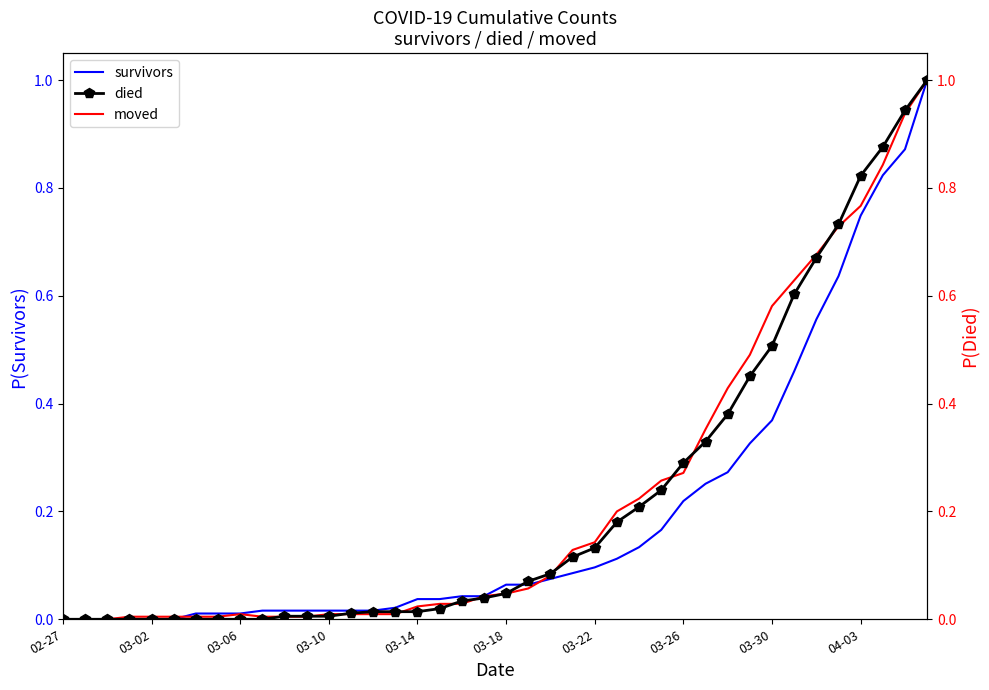

Rank the series at 37 from highest to lowest value.

died, moved, survivors